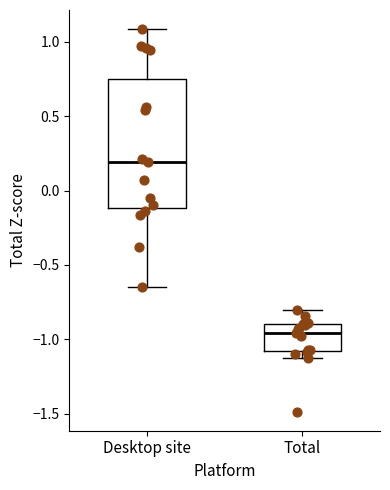

Which box has the highest median line?

Desktop site